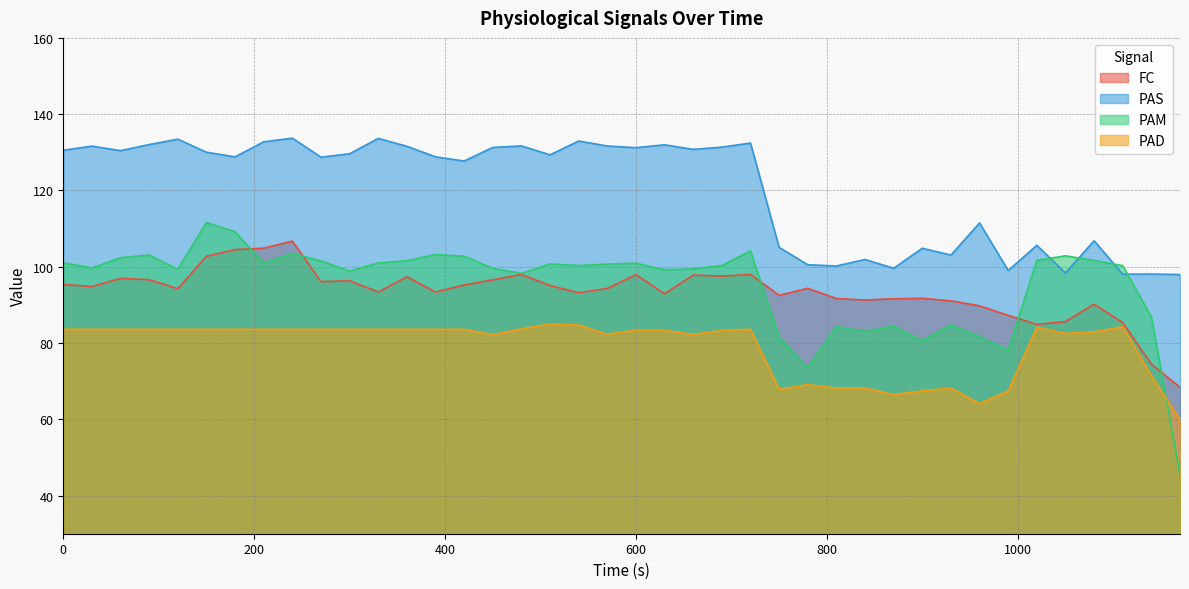

Read the FC value at 1050.

85.6